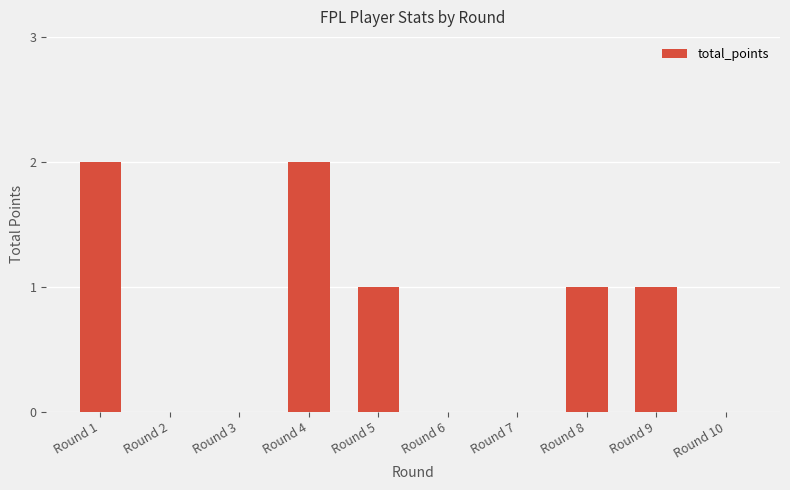

Which has a higher value, Round 8 or Round 10?

Round 8